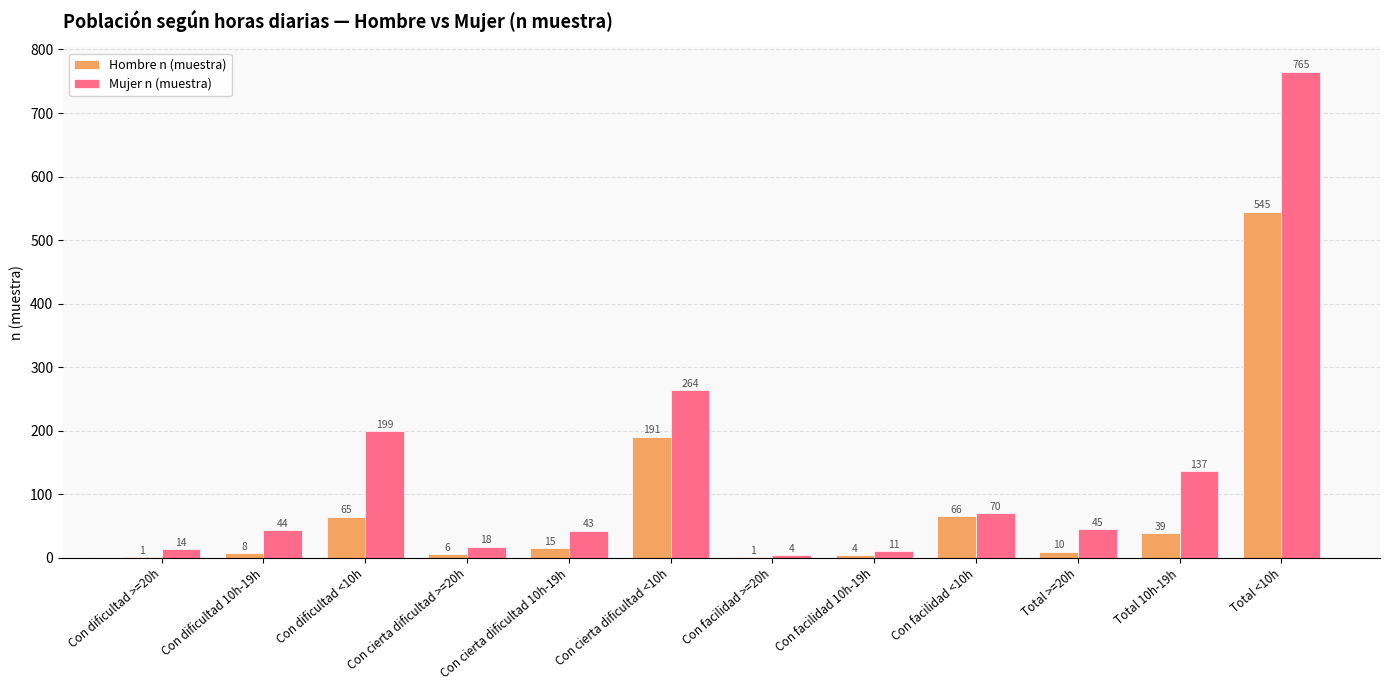

What is the difference between the Mujer n (muestra) values at Total <10h and Con facilidad 10h-19h?

754